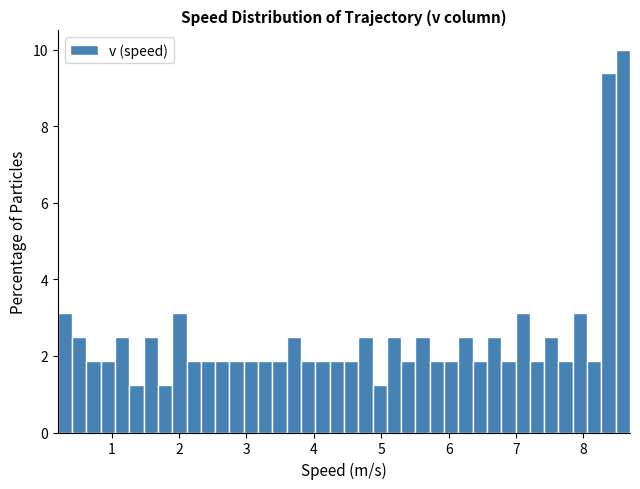

Read against the x-axis, roughly where is the centre of the tallest bar?

8.6